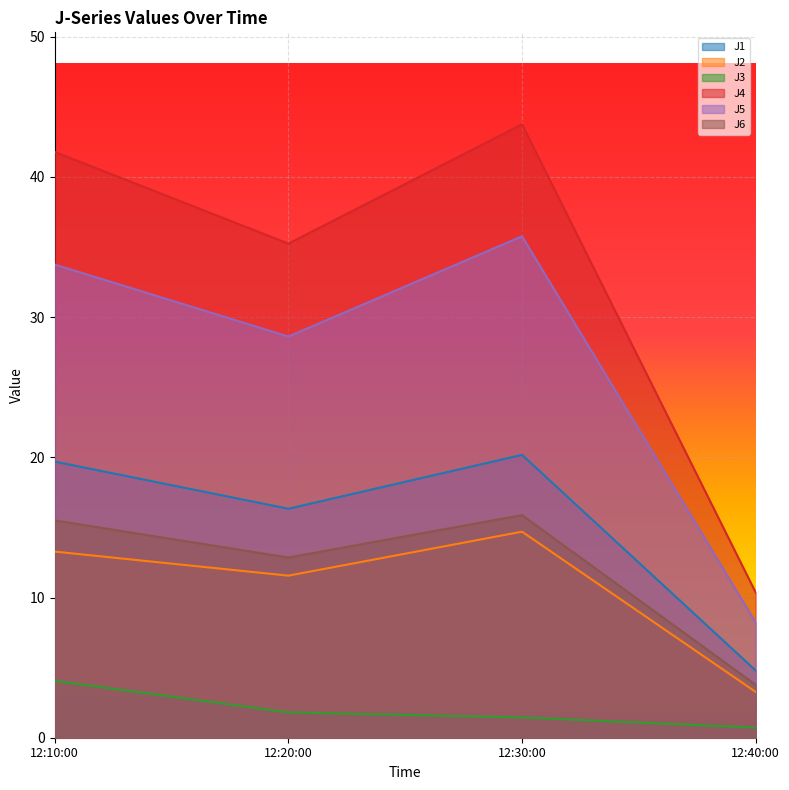

At which label is J2 closest to 8?

12:20:00